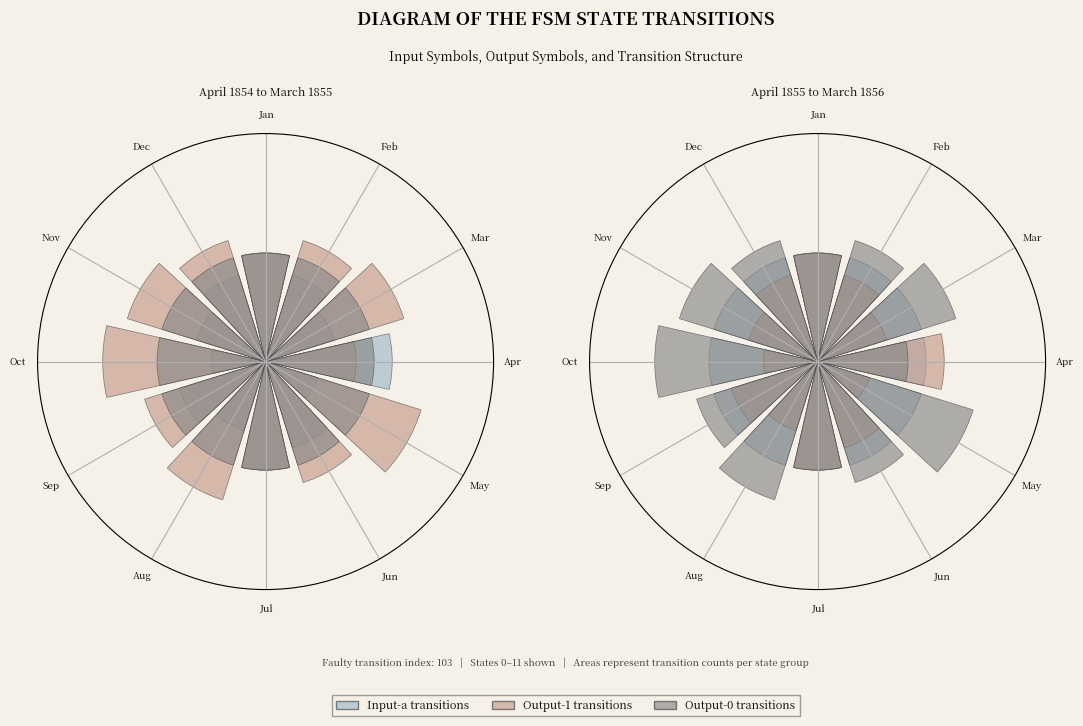

Count the number of slices in the pie.

12